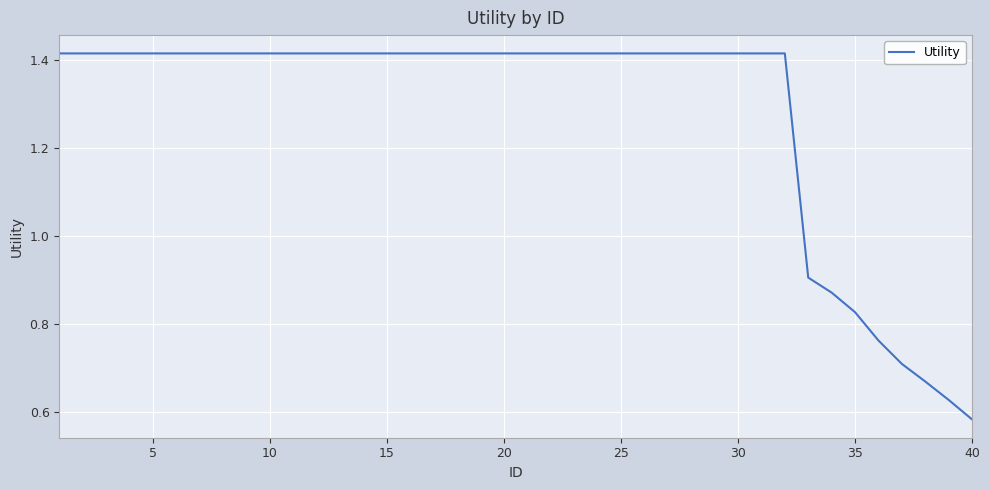

What is the average value?

1.3